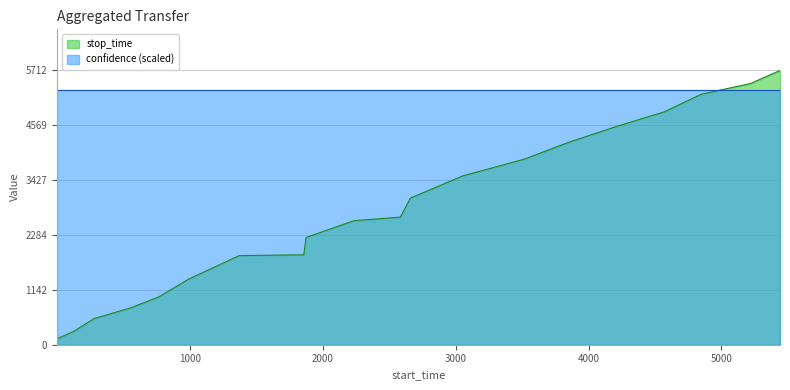

What is the minimum value for confidence (scaled)?

5315.3